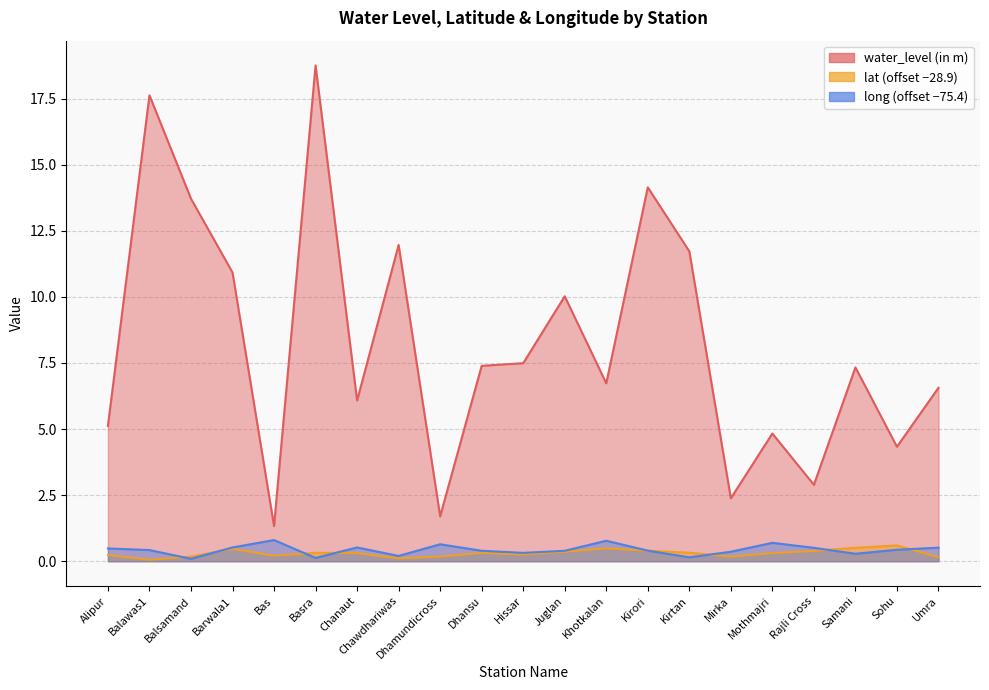

What is the label of the 19th point from the right?

Balsamand